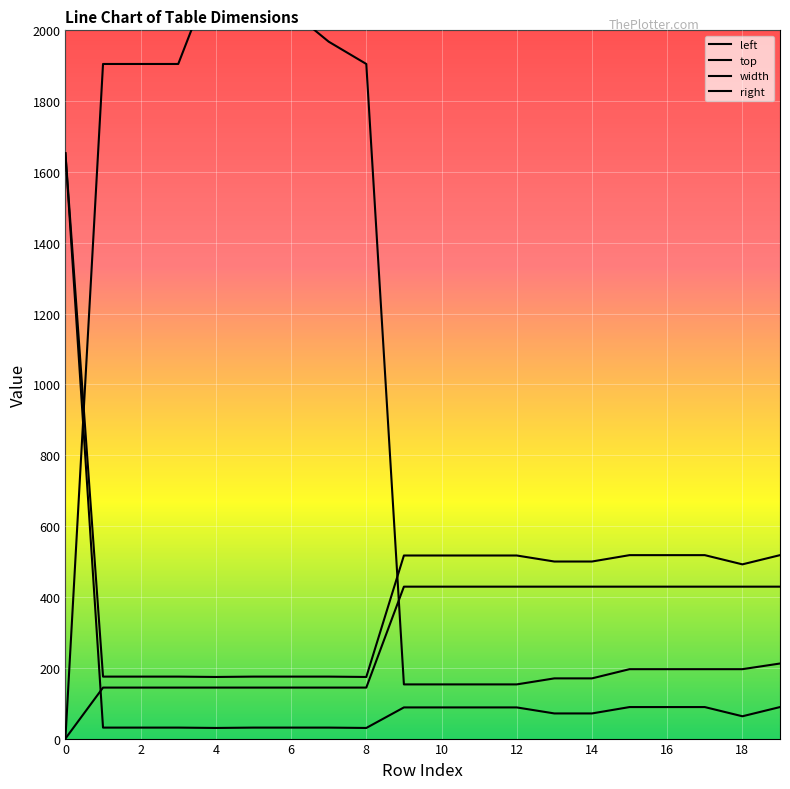

Which series ends up on top after the final intersection of right and top?

right